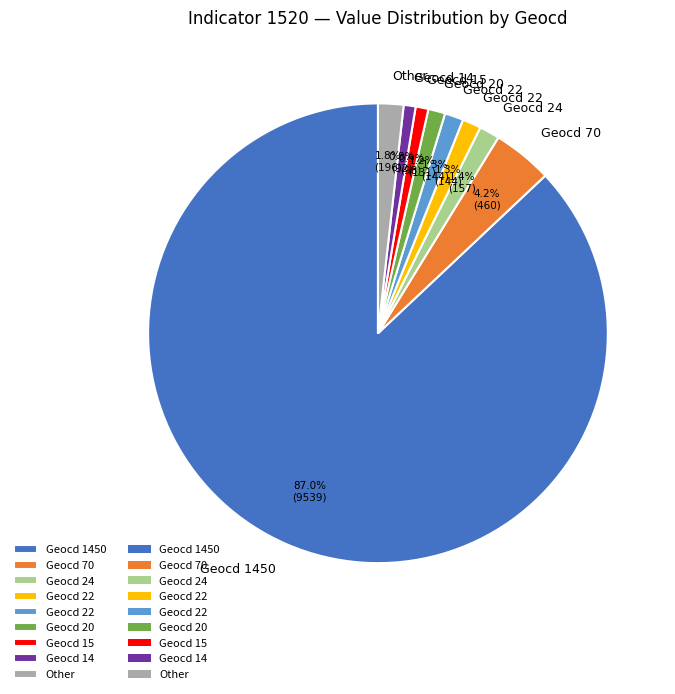

Is there a majority slice in this chart?

Yes